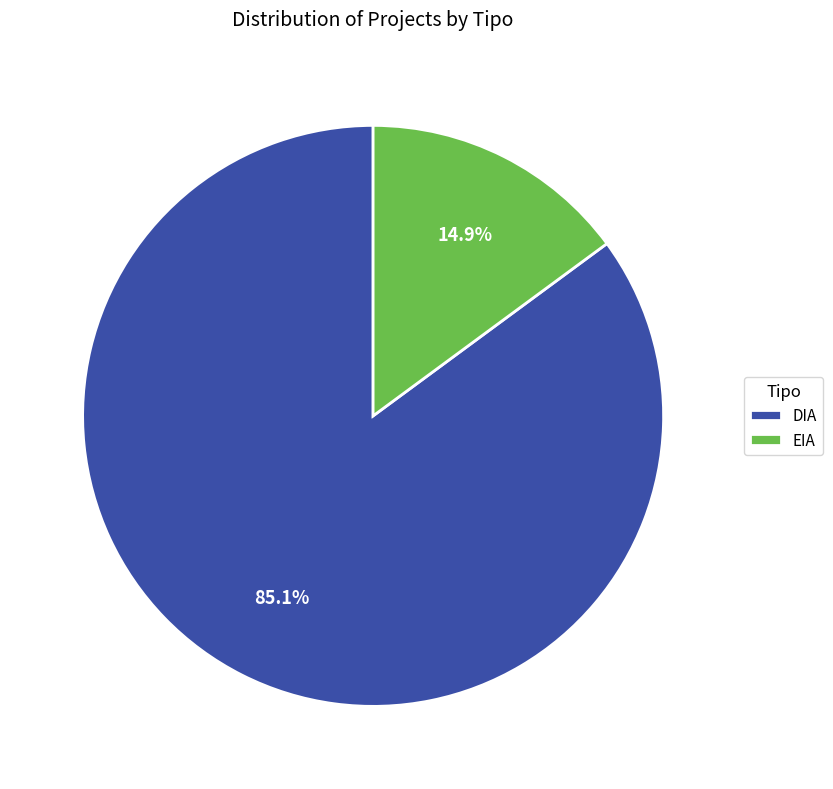

Which has a higher value, DIA or EIA?

DIA